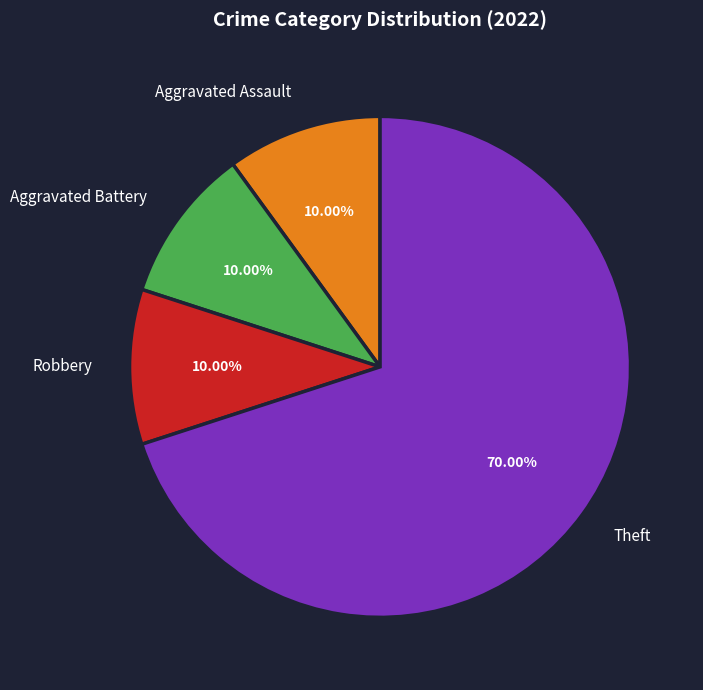

What percentage is the Aggravated Battery slice, to the nearest percent?

10%